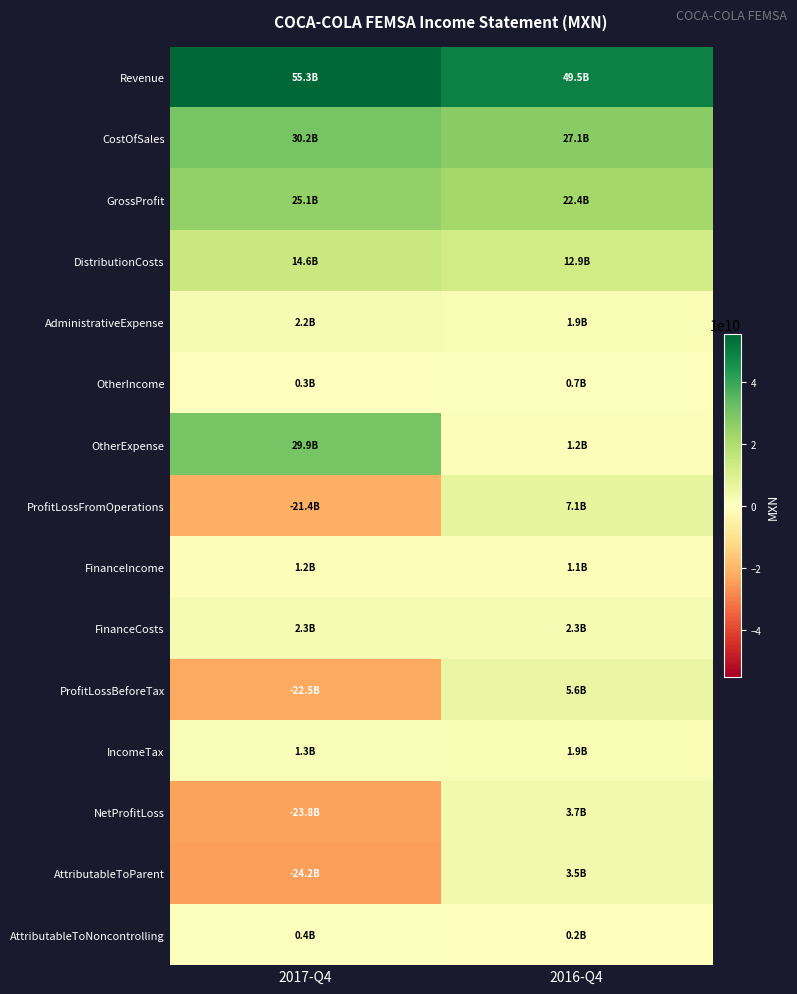

At 2017-Q4, list the series in order from smallest to largest.

AttributableToParent, NetProfitLoss, ProfitLossBeforeTax, ProfitLossFromOperations, OtherIncome, AttributableToNoncontrolling, FinanceIncome, IncomeTax, AdministrativeExpense, FinanceCosts, DistributionCosts, GrossProfit, OtherExpense, CostOfSales, Revenue